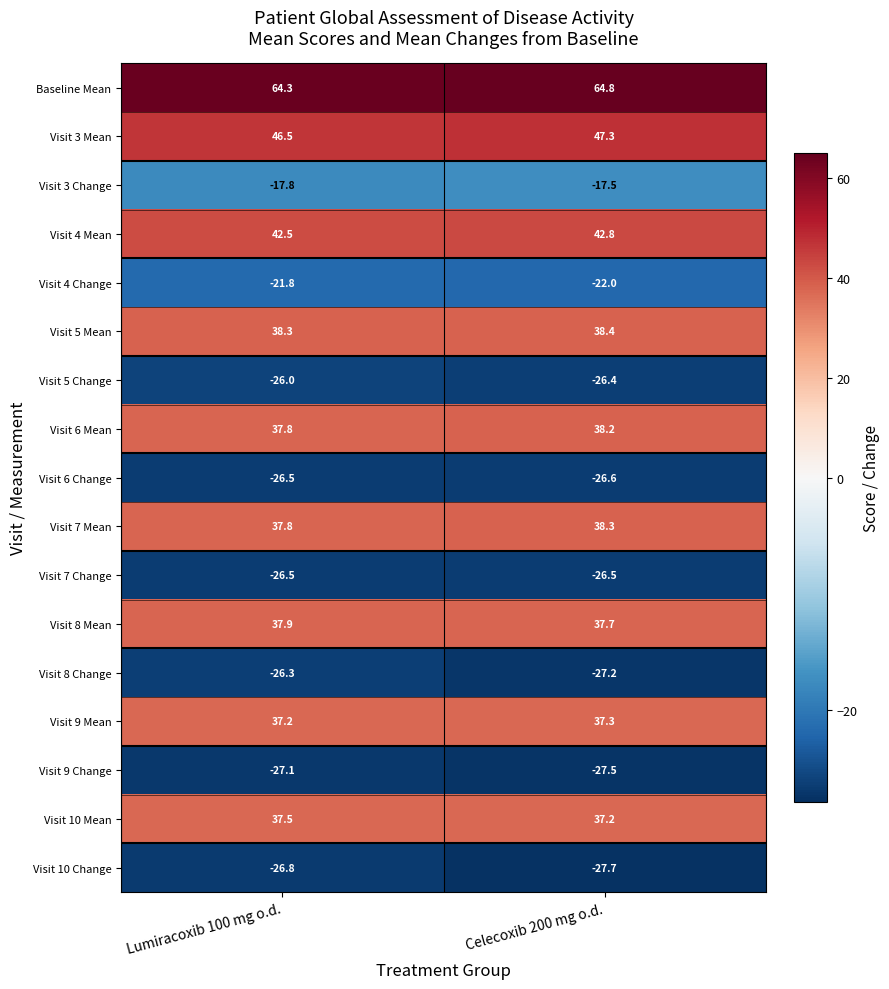

At which label is Baseline Mean closest to 64?

Lumiracoxib 100 mg o.d.